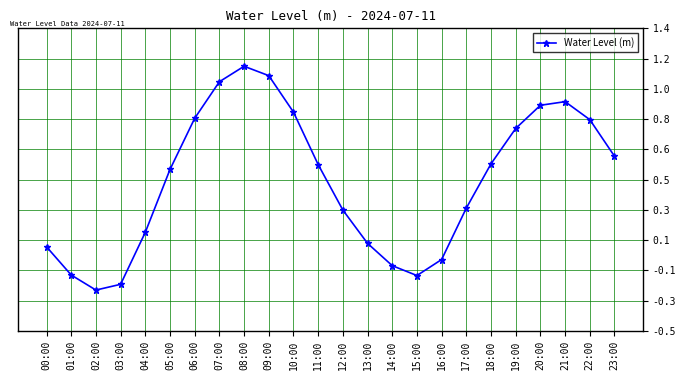

Reading left to right, extract all data points from this chart.

00:00=0.0	01:00=-0.1	02:00=-0.2	03:00=-0.2	04:00=0.1	05:00=0.5	06:00=0.8	07:00=1.1	08:00=1.2	09:00=1.1	10:00=0.9	11:00=0.5	12:00=0.3	13:00=0.0	14:00=-0.1	15:00=-0.2	16:00=-0.1	17:00=0.3	18:00=0.5	19:00=0.8	20:00=0.9	21:00=0.9	22:00=0.8	23:00=0.6